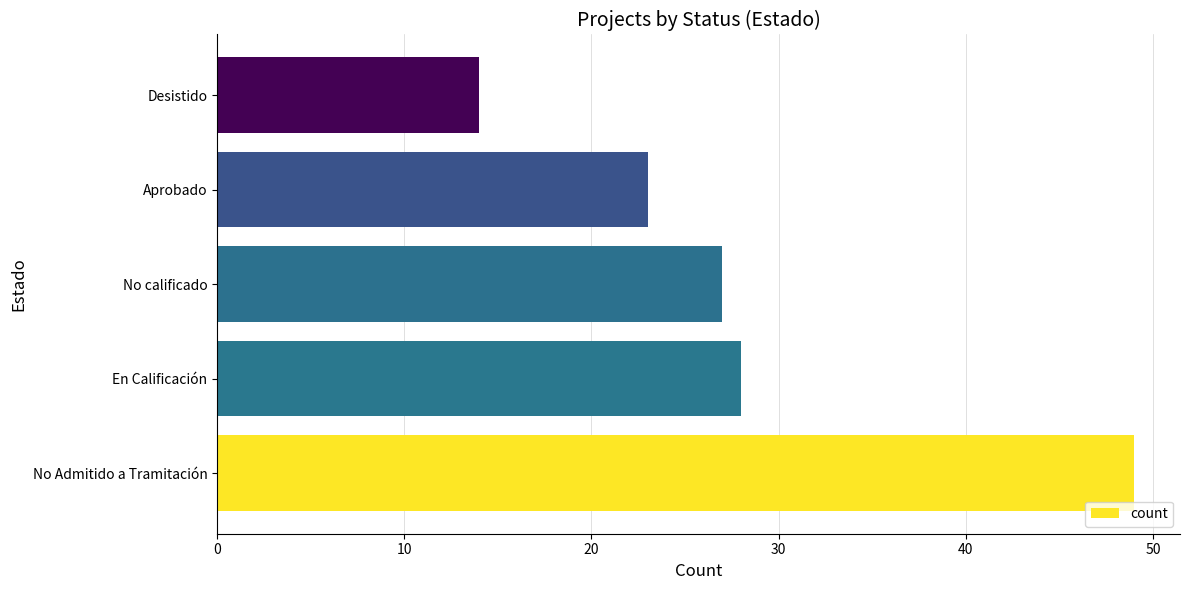

Where is the data nearest to the value 31?

En Calificación